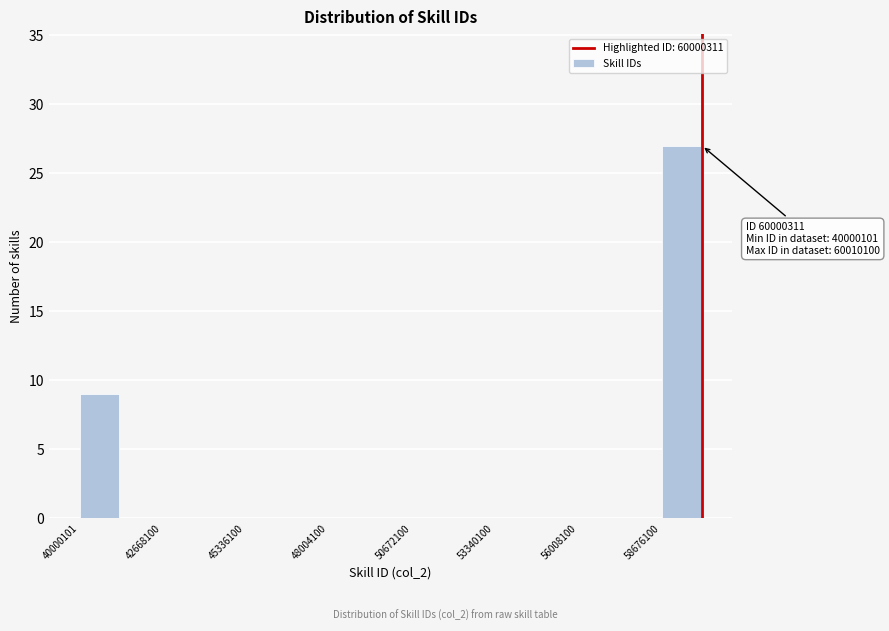

Around what value on the x-axis is the tallest bar? Give the approximate position of its centre, as read against the axis.

59500000